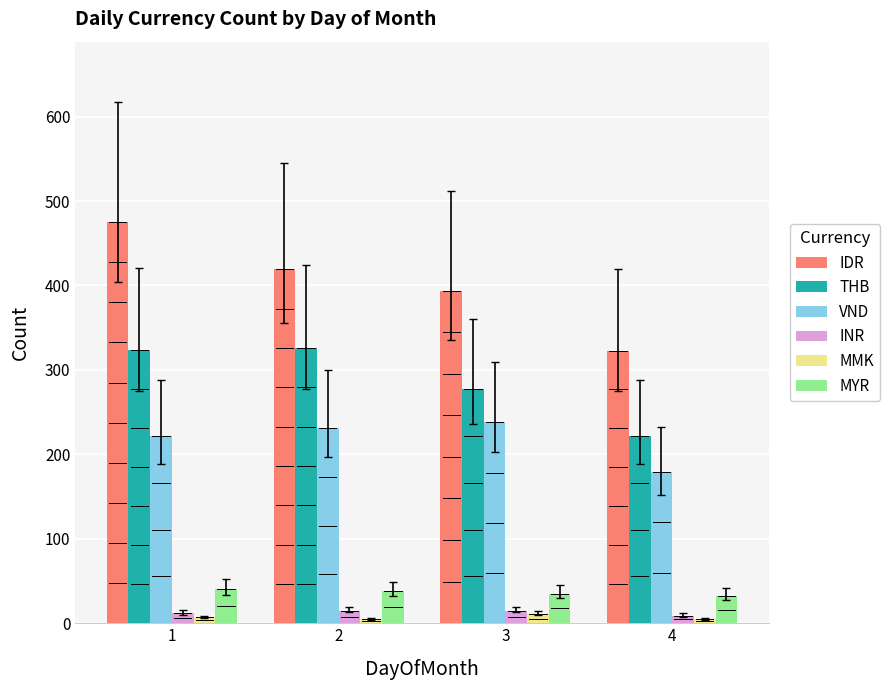

The MYR series shows 40 at 1. True or false?

True